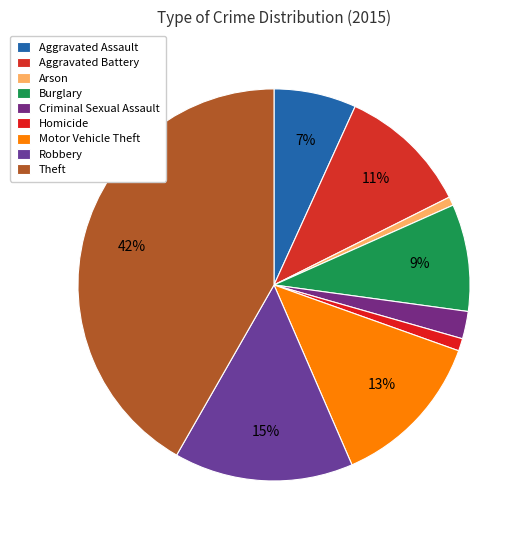

Combined, do Arson and Aggravated Assault account for over 50%?

No